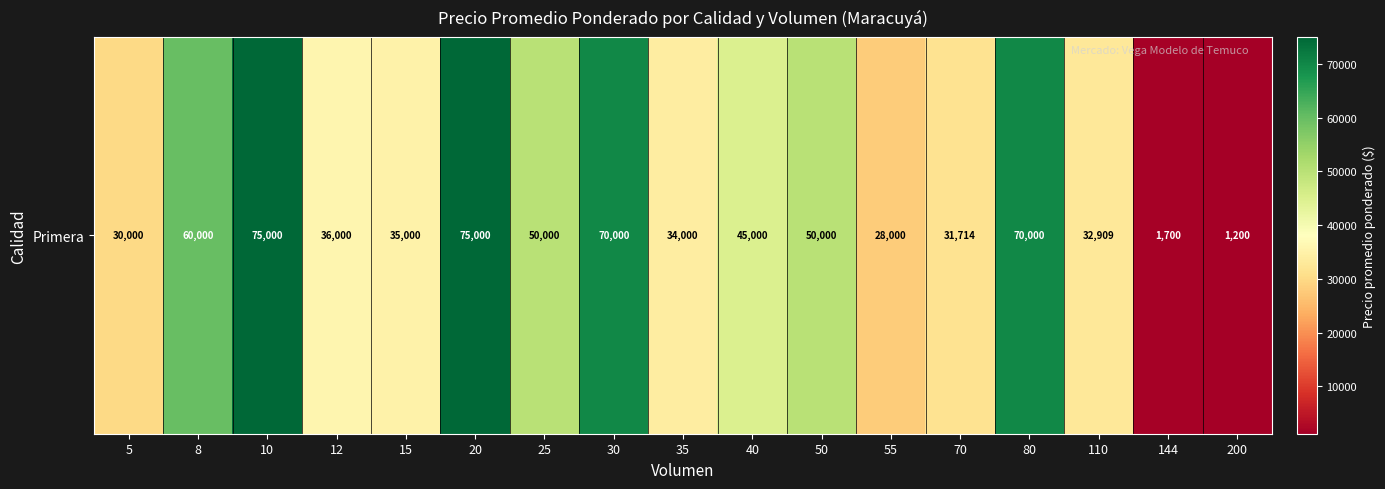

Count the number of data series in this chart.

1